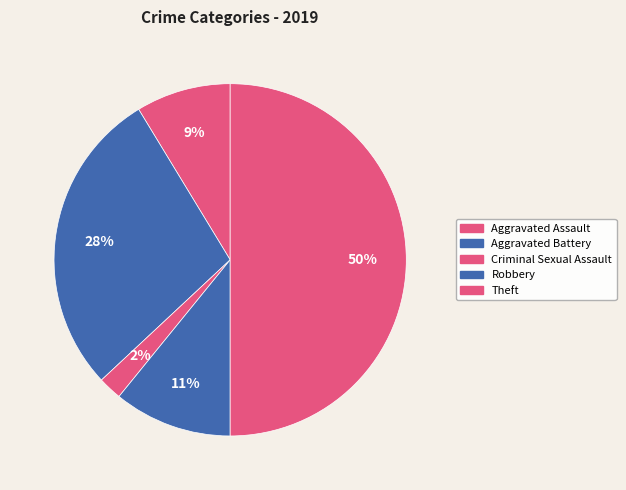

How many segments does this pie chart have?

5